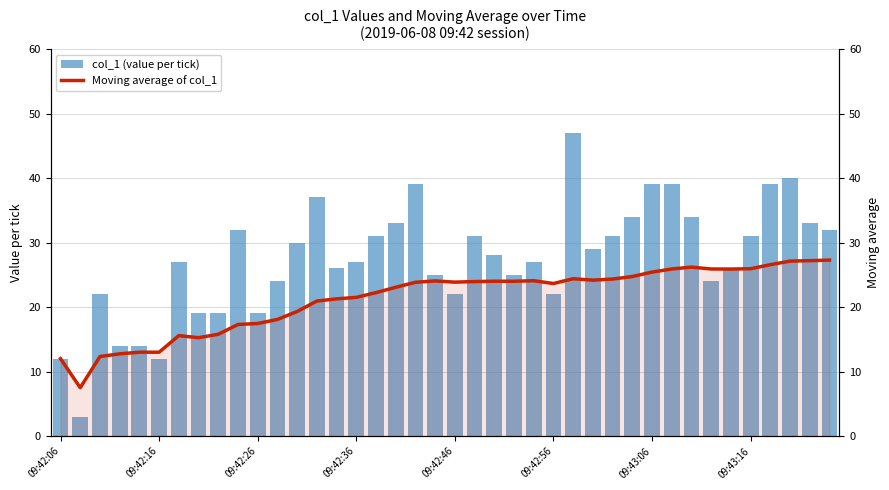

How many values in the col_1 (value per tick) series are below 28?

20